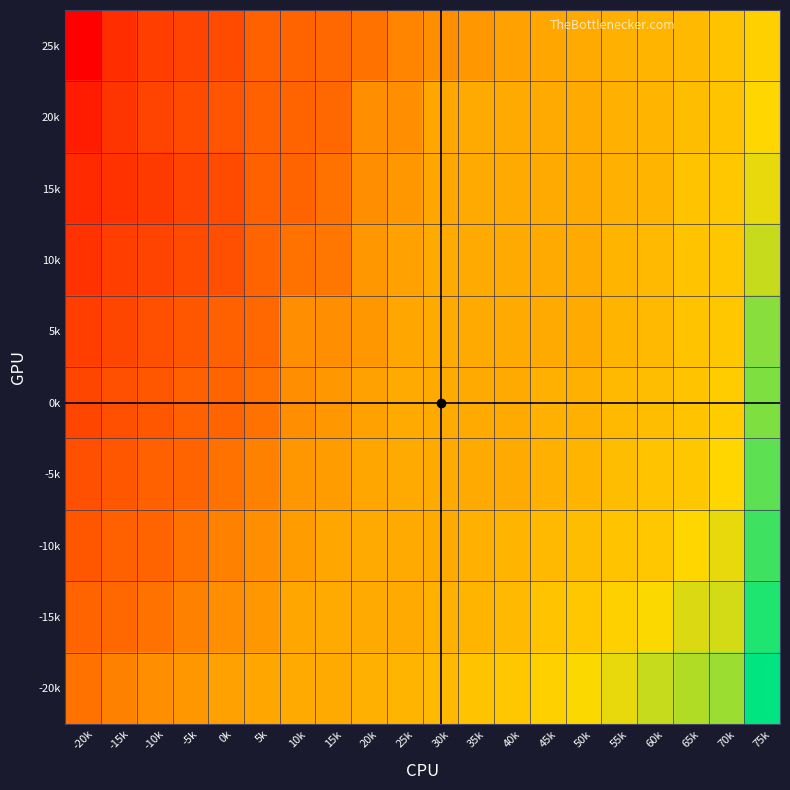

Reading left to right, list all the values displayed in this chart.

25k: -20k=-39	-15k=-28	-10k=-24	-5k=-23	0k=-21	5k=-16	10k=-15	15k=-14	20k=-12	25k=-8	30k=-6	35k=-4	40k=-2	45k=-1	50k=0	55k=1	60k=2	65k=3	70k=5	75k=8
20k: -20k=-32	-15k=-26	-10k=-23	-5k=-21	0k=-19	5k=-16	10k=-15	15k=-14	20k=-6	25k=-6	30k=-1	35k=0	40k=0	45k=0	50k=0	55k=1	60k=2	65k=4	70k=5	75k=9
15k: -20k=-29	-15k=-27	-10k=-25	-5k=-23	0k=-21	5k=-16	10k=-15	15k=-12	20k=-6	25k=-4	30k=-1	35k=0	40k=0	45k=0	50k=0	55k=1	60k=2	65k=5	70k=6	75k=12
10k: -20k=-27	-15k=-24	-10k=-23	-5k=-21	0k=-20	5k=-15	10k=-12	15k=-11	20k=-4	25k=-2	30k=0	35k=0	40k=0	45k=0	50k=0	55k=2	60k=3	65k=5	70k=6	75k=15
5k: -20k=-24	-15k=-22	-10k=-20	-5k=-18	0k=-16	5k=-14	10k=-6	15k=-6	20k=-4	25k=-1	30k=0	35k=0	40k=0	45k=0	50k=0	55k=2	60k=3	65k=5	70k=6	75k=21
0k: -20k=-22	-15k=-20	-10k=-18	-5k=-16	0k=-15	5k=-12	10k=-6	15k=-4	20k=-2	25k=0	30k=0	35k=0	40k=0	45k=1	50k=1	55k=3	60k=4	65k=5	70k=7	75k=22
-5k: -20k=-20	-15k=-18	-10k=-16	-5k=-15	0k=-12	5k=-9	10k=-4	15k=-3	20k=-1	25k=0	30k=0	35k=0	40k=0	45k=1	50k=2	55k=4	60k=5	65k=6	70k=9	75k=25
-10k: -20k=-18	-15k=-16	-10k=-15	-5k=-12	0k=-9	5k=-6	10k=-3	15k=-1	20k=0	25k=0	30k=0	35k=1	40k=2	45k=3	50k=4	55k=5	60k=6	65k=9	70k=12	75k=28
-15k: -20k=-15	-15k=-14	-10k=-12	-5k=-9	0k=-6	5k=-4	10k=-1	15k=0	20k=0	25k=0	30k=1	35k=2	40k=3	45k=5	50k=6	55k=8	60k=10	65k=13	70k=14	75k=31
-20k: -20k=-12	-15k=-9	-10k=-6	-5k=-4	0k=-2	5k=-1	10k=0	15k=0	20k=1	25k=2	30k=3	35k=5	40k=6	45k=8	50k=10	55k=12	60k=15	65k=17	70k=19	75k=34